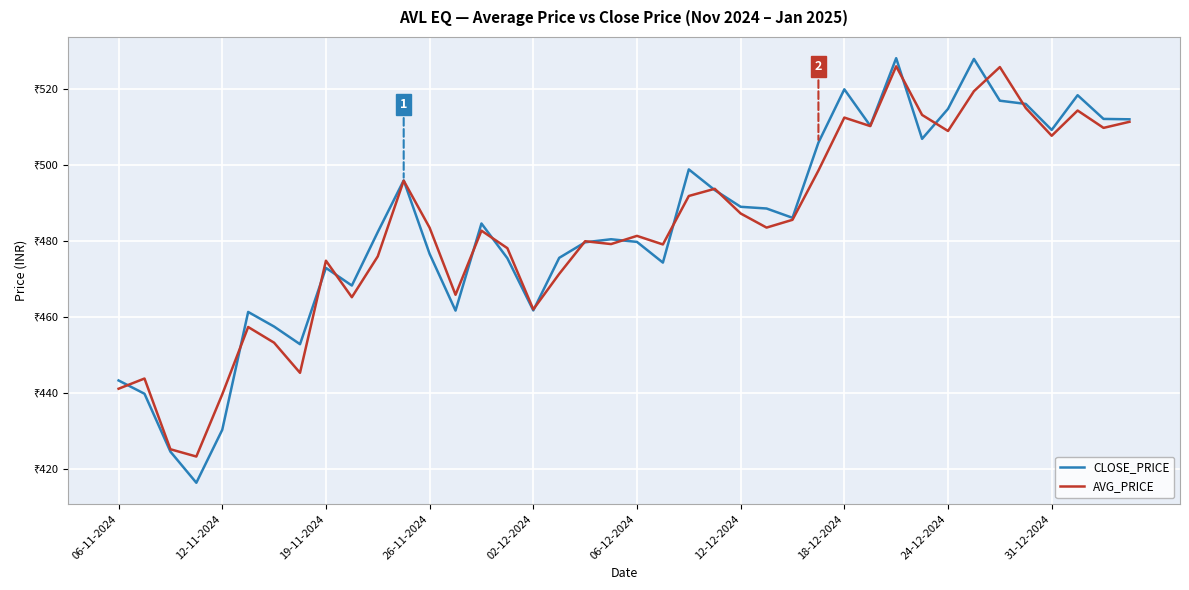

Which series has the widest spread of values?

CLOSE_PRICE